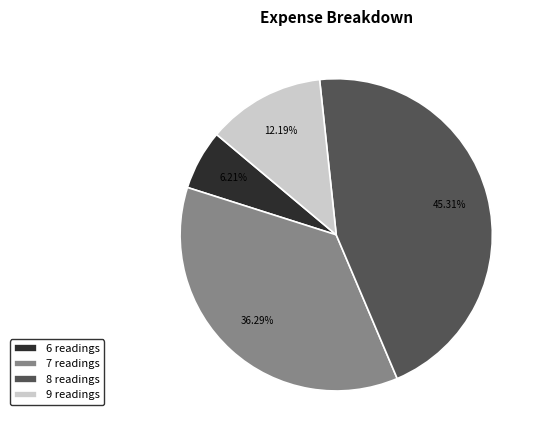

Does 6 readings represent more than half of the total?

No